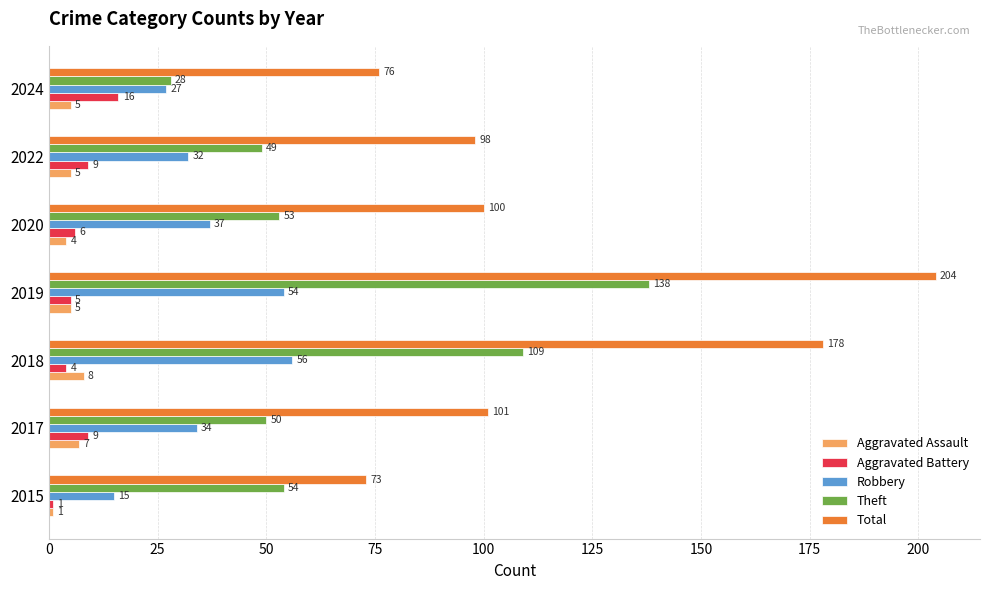

What value does the Aggravated Assault series have at 2018?

8